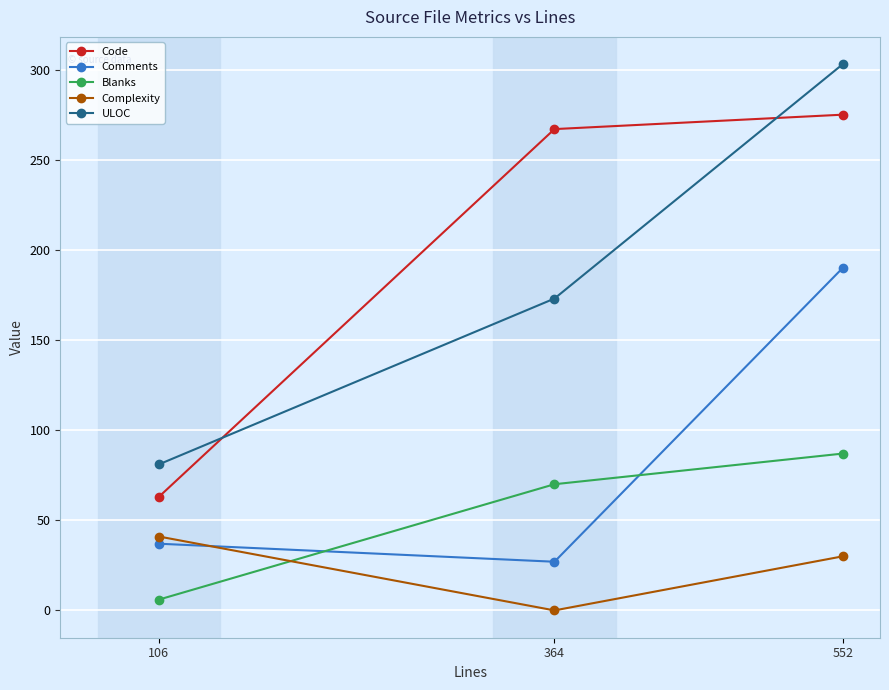

How many data points does each series have?

3